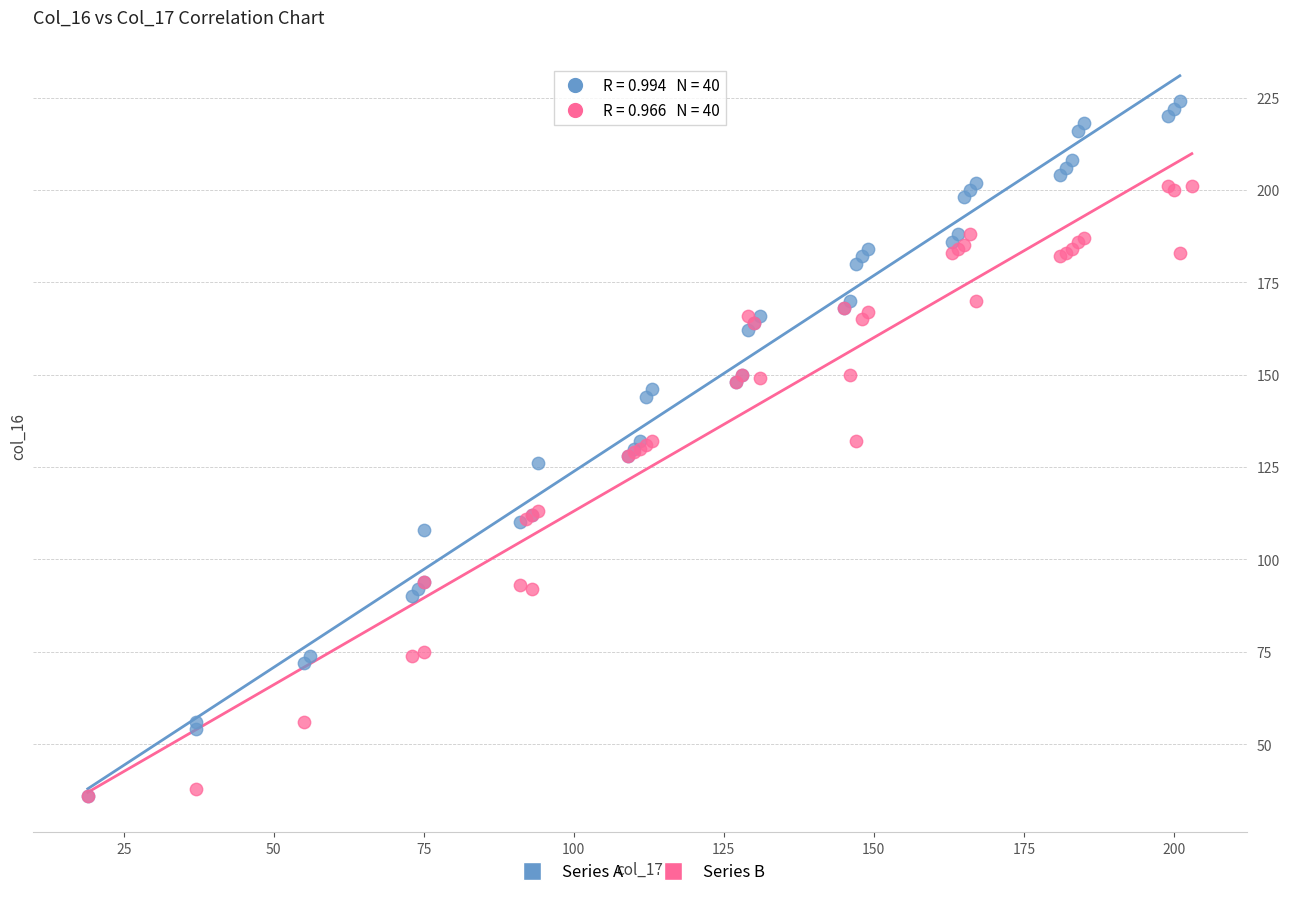

Which series reaches the maximum Y coordinate?

Series A